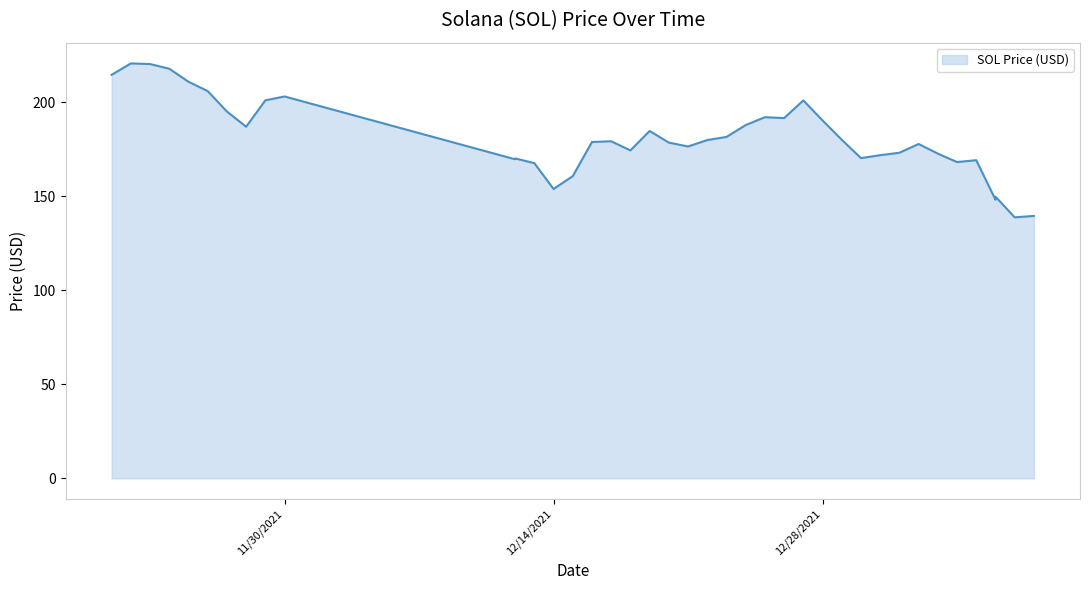

How many lines are shown in the chart?

1